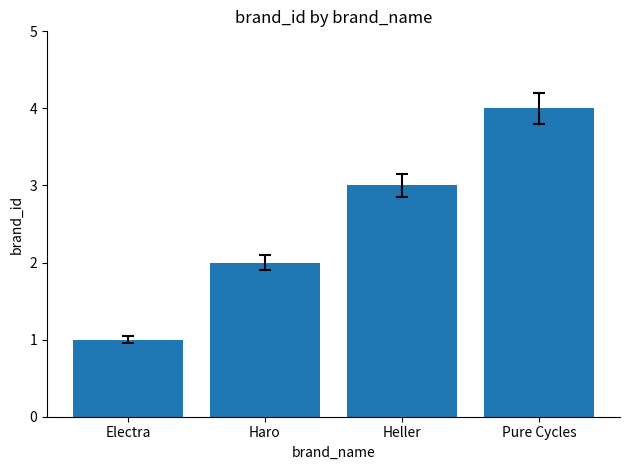

Is it true that the value at Electra is 1?

True